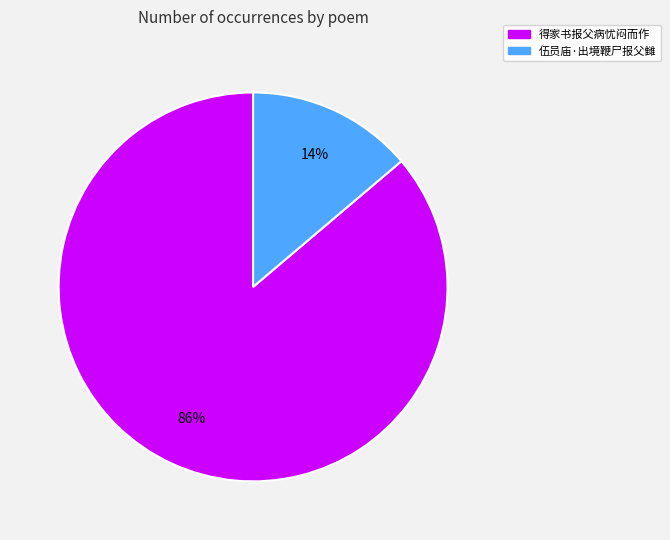

To the nearest percent, what is the difference between the largest and smallest slice percentages?

72%